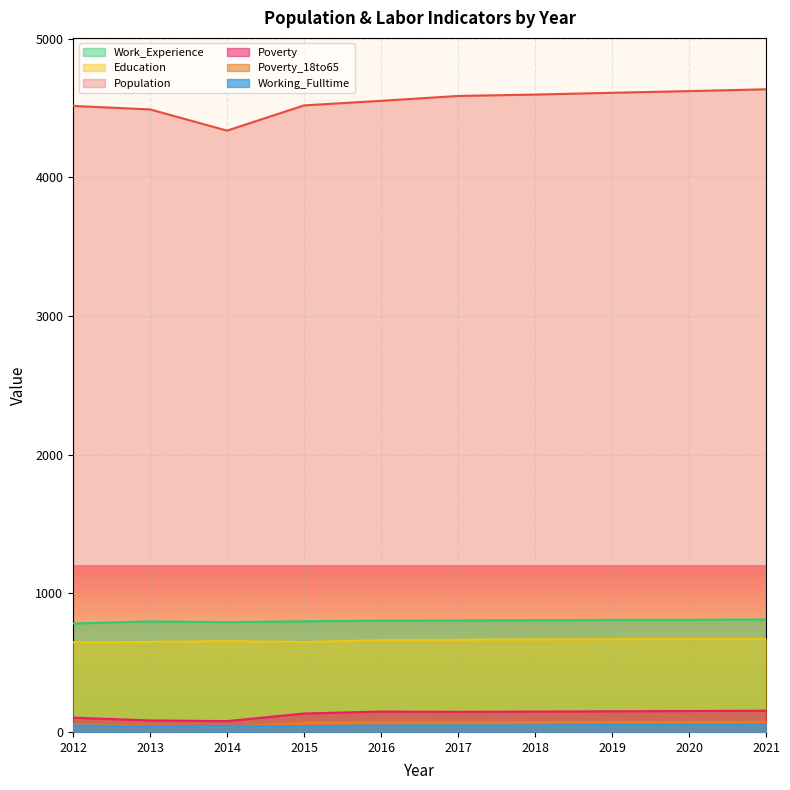

Between 2012 and 2021, which is larger?

2021